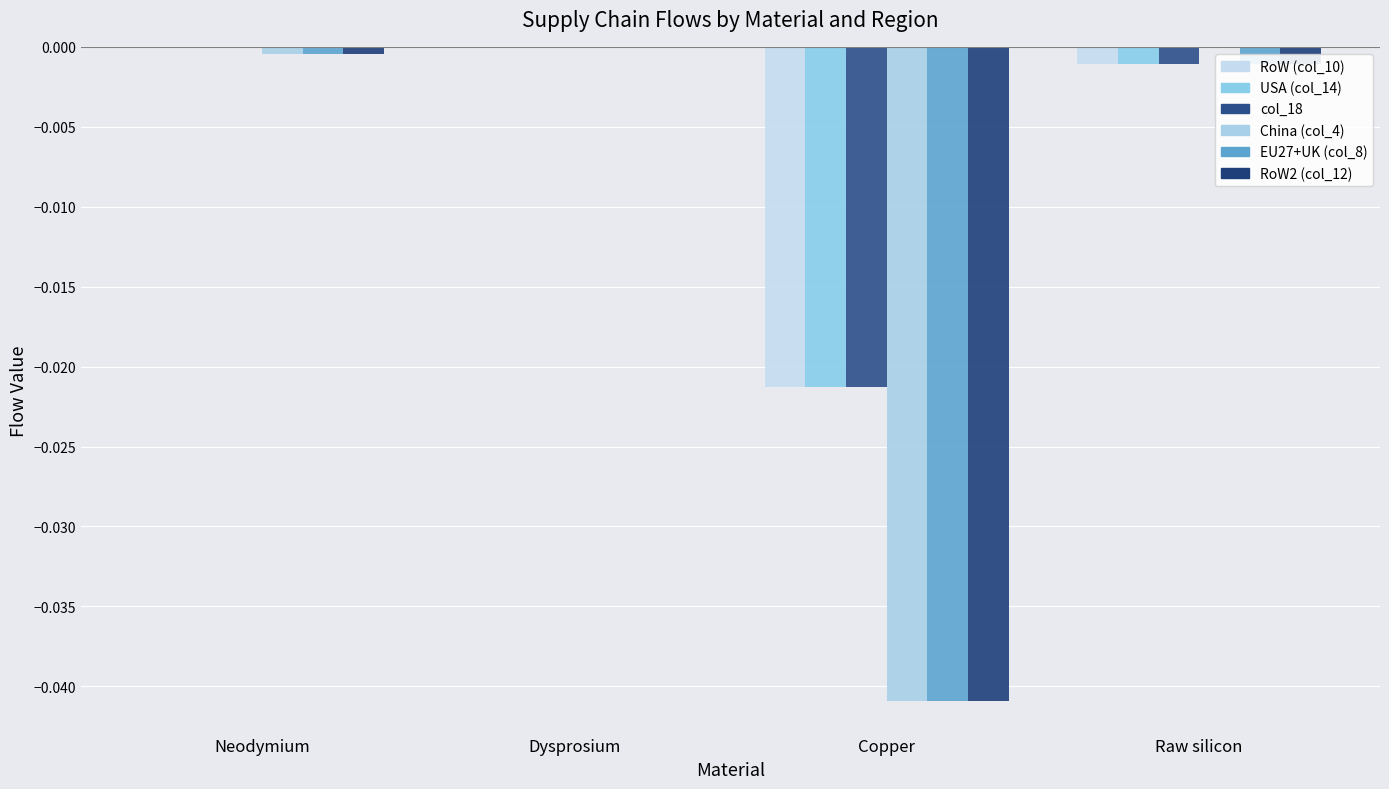

Which series has the largest total across all categories?

RoW (col_10)